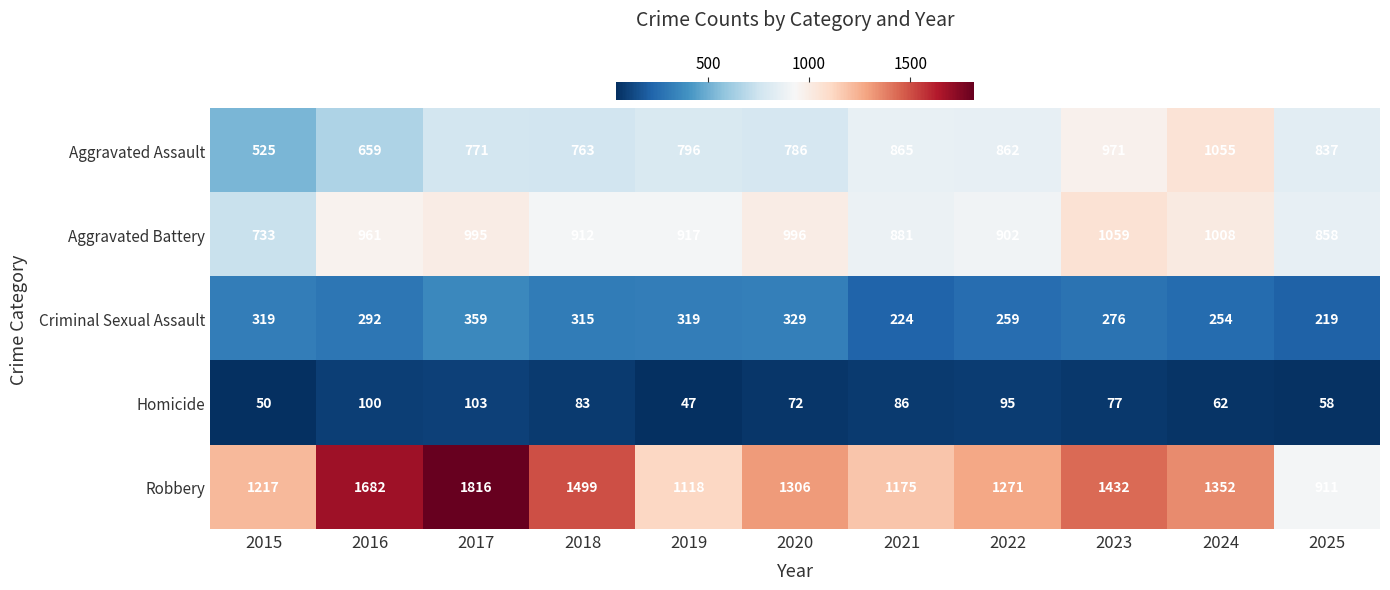

Between 2022 and 2025, which series saw the biggest shift?

Robbery